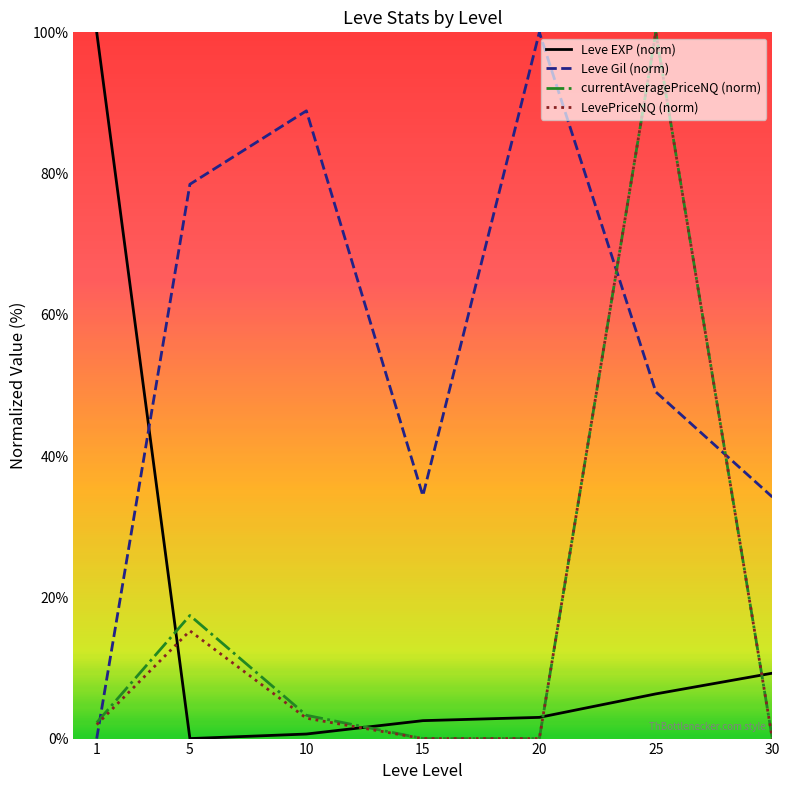

Which category has the highest value in the currentAveragePriceNQ (norm) series?

25